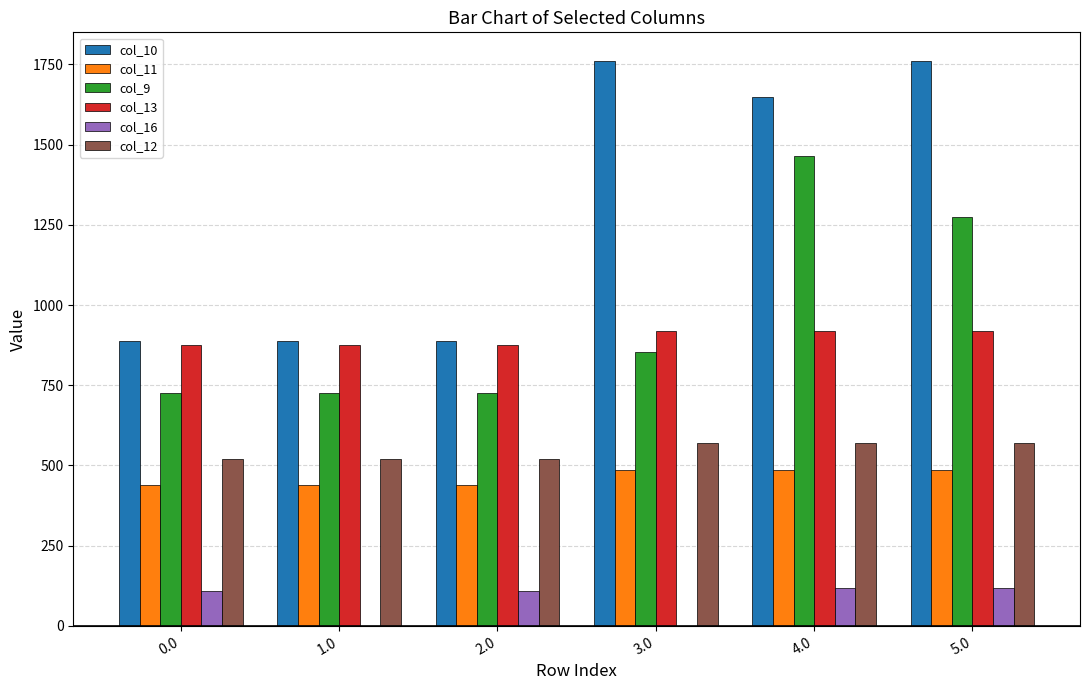

The value of col_12 at 1.0 is 709.3. True or false?

False